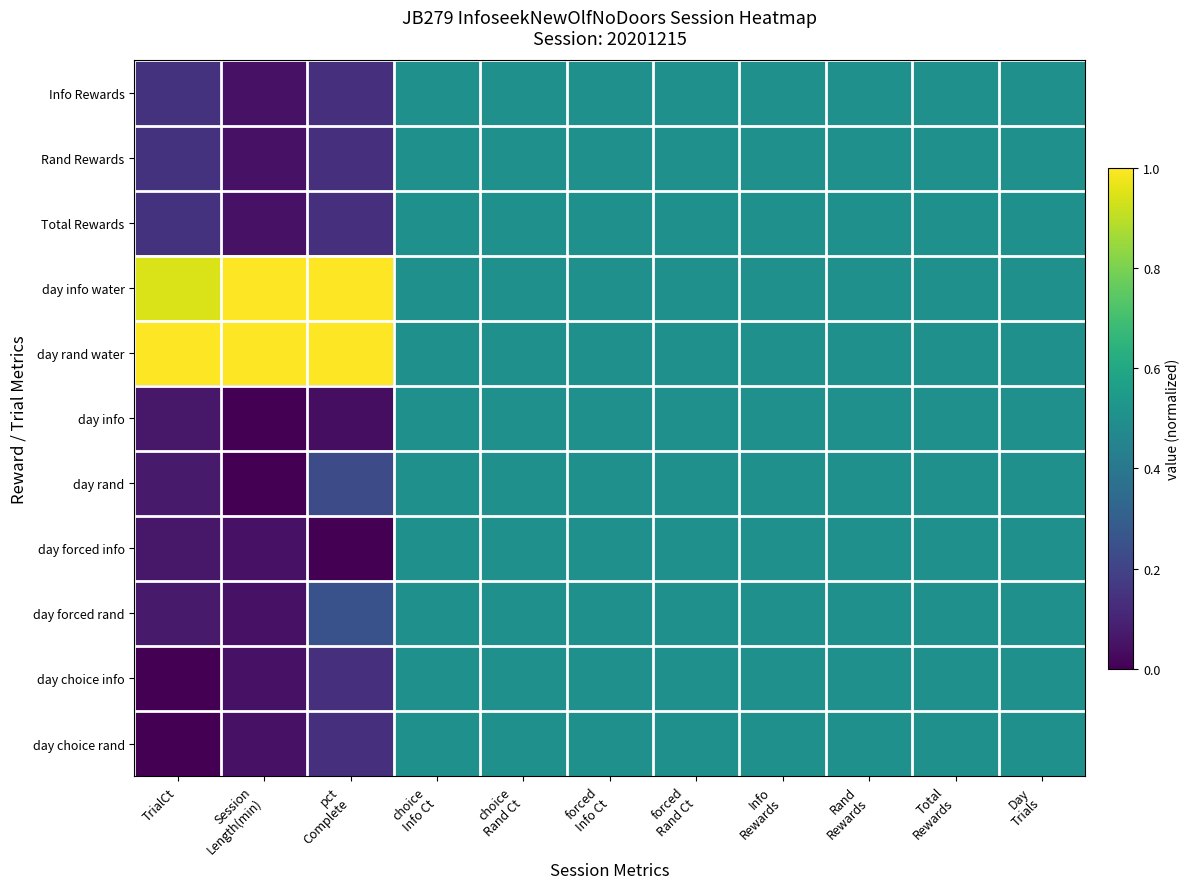

At TrialCt, list the series in order from largest to smallest.

day rand water, day info water, Info Rewards, Rand Rewards, Total Rewards, day rand, day forced rand, day info, day forced info, day choice info, day choice rand